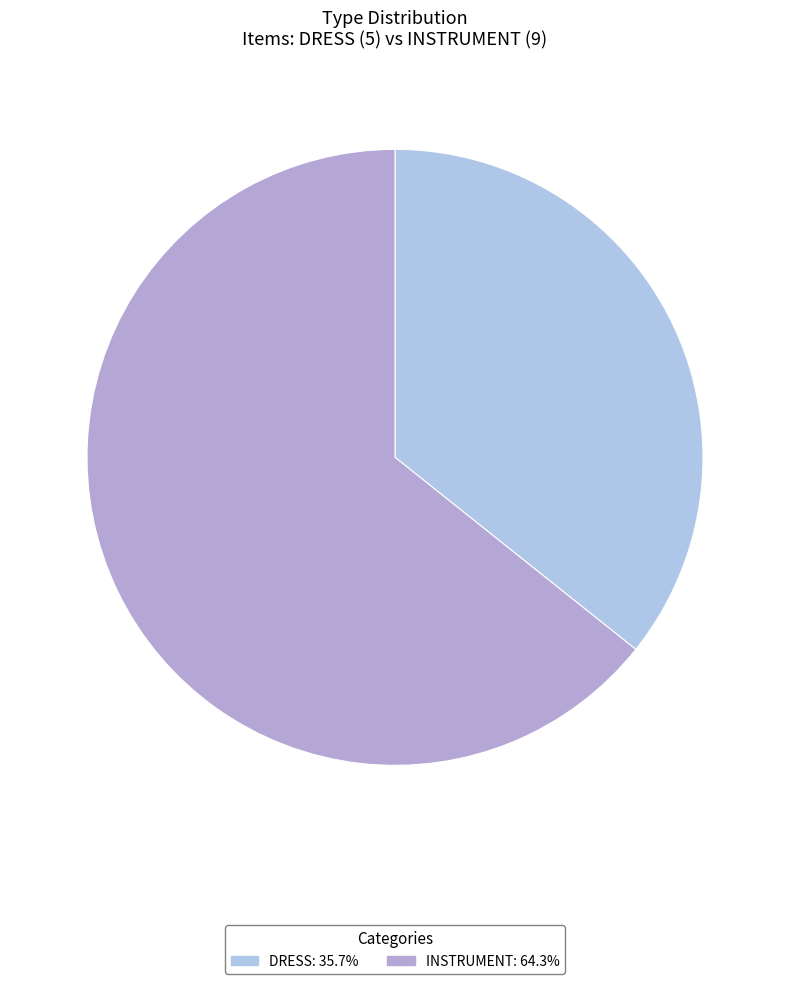

Does any single category account for the majority?

Yes